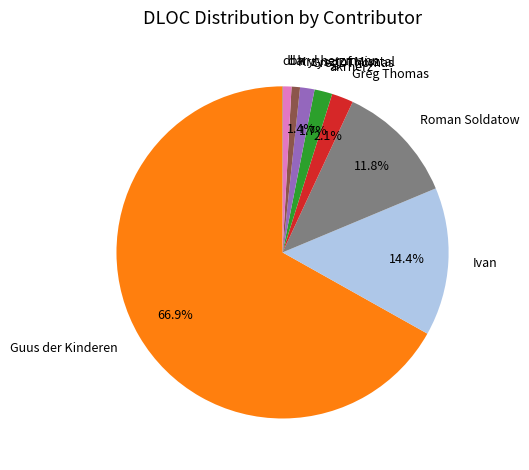

What is the largest slice in the pie chart?

Guus der Kinderen